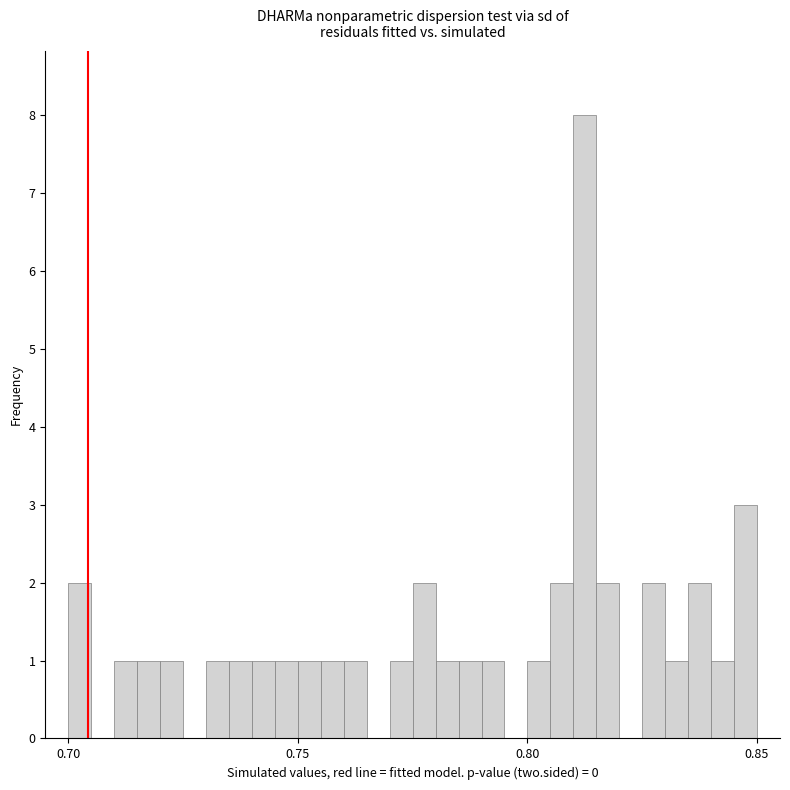

Read against the x-axis, roughly where is the centre of the tallest bar?

0.815